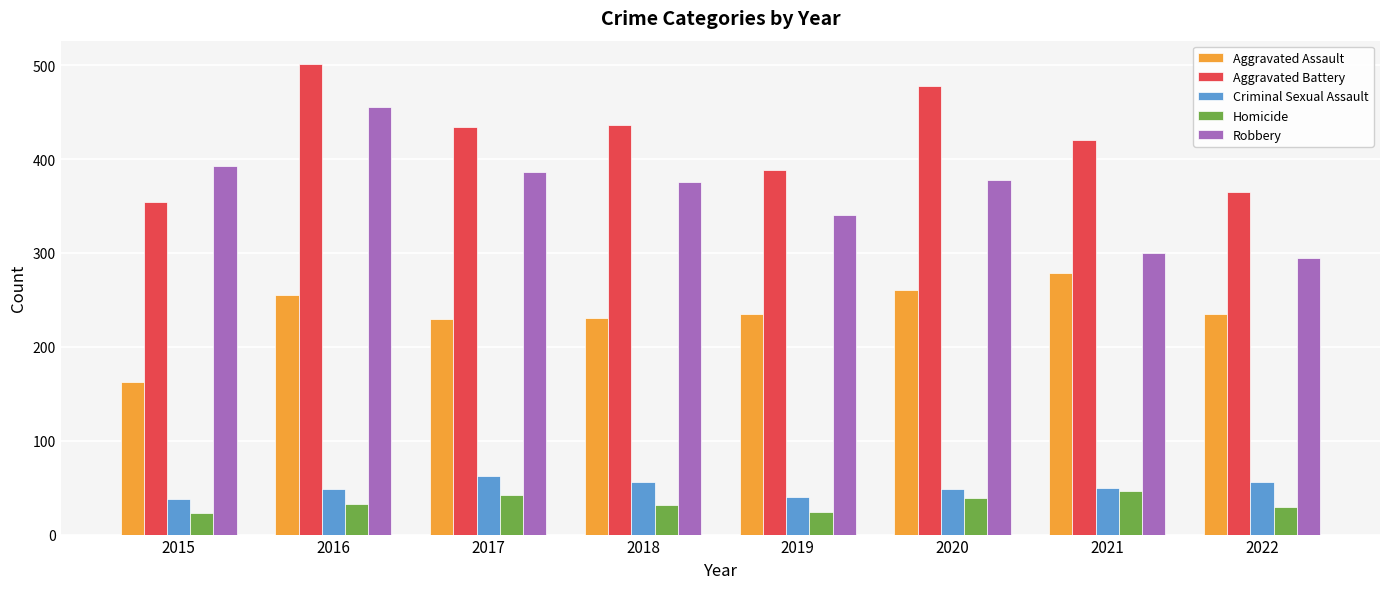

What is the difference between the highest and lowest values at 2016?

468